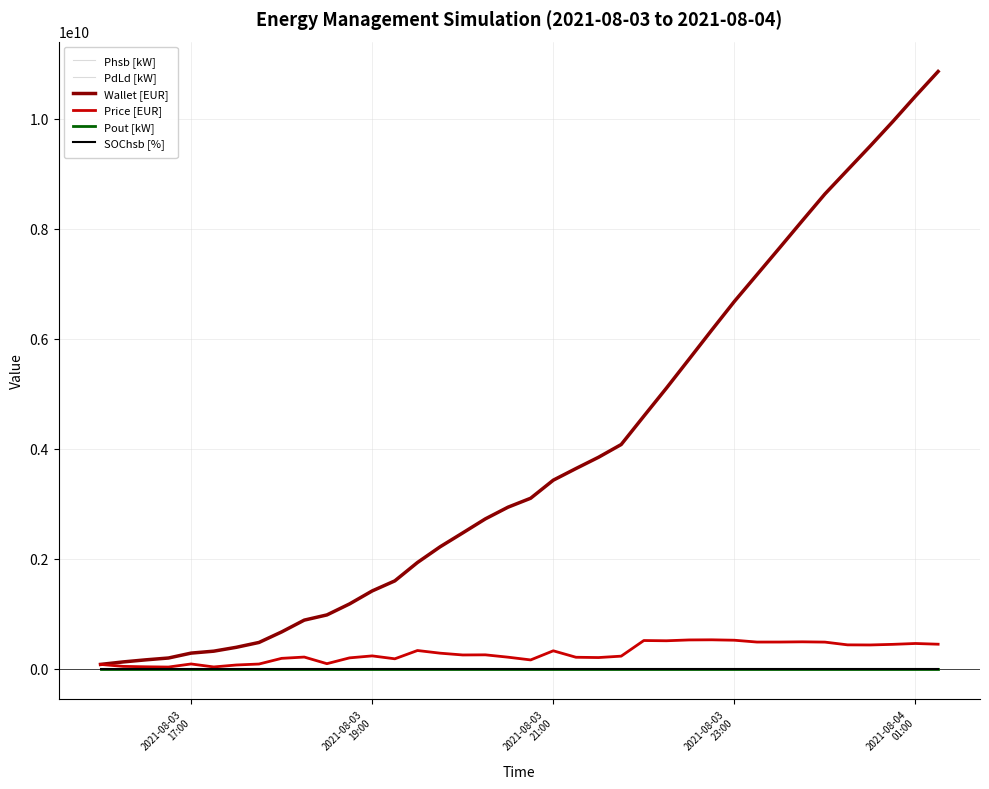

How many lines are shown in the chart?

6